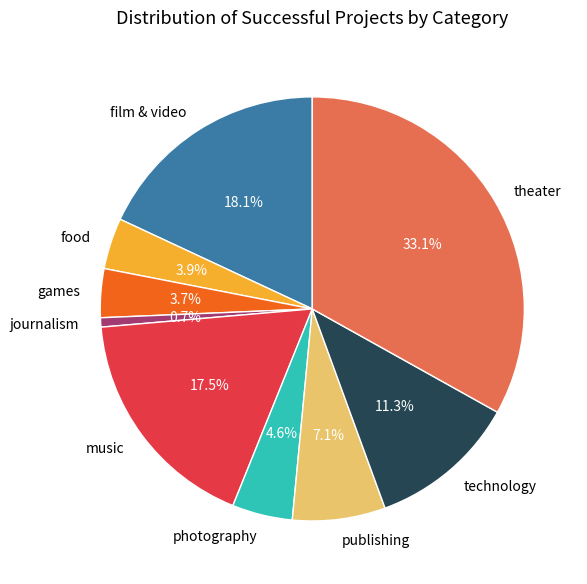

Is there a majority slice in this chart?

No